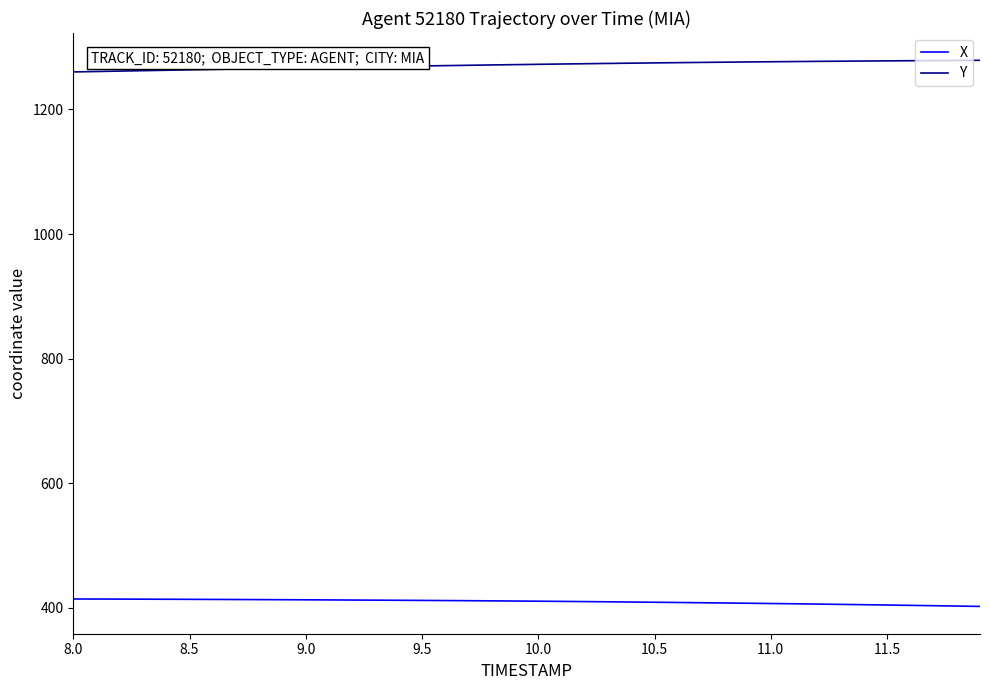

Does the chart display data point markers on the line(s)?

No